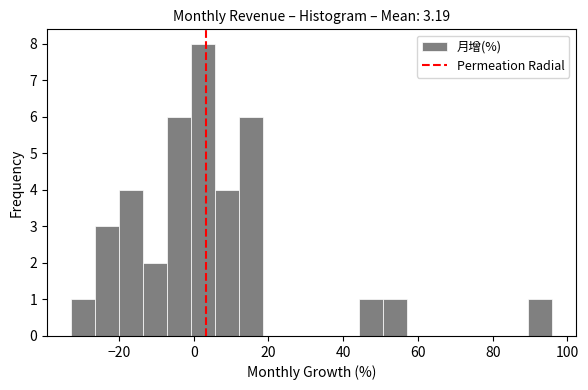

Read against the x-axis, roughly where is the centre of the tallest bar?

2